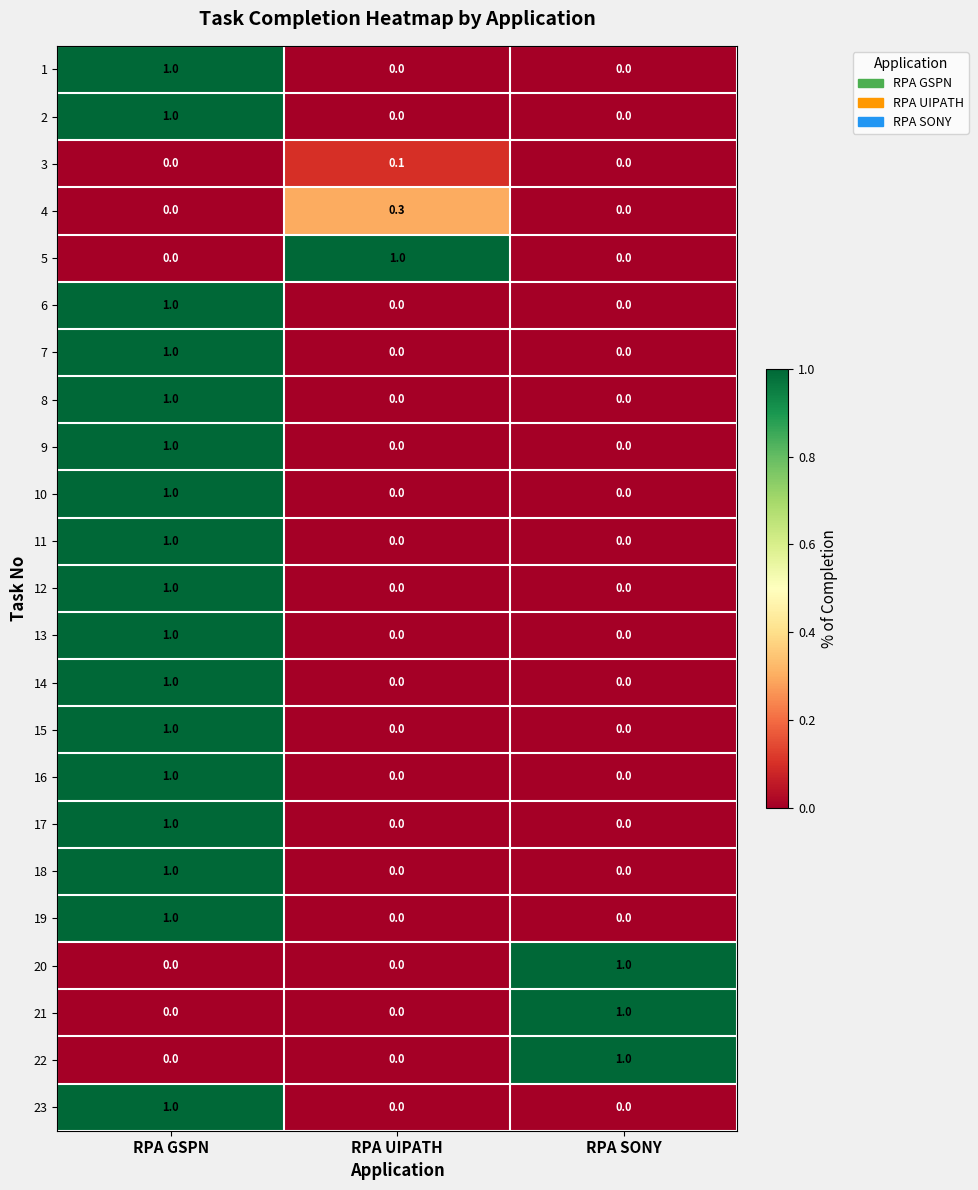

How many 14 values are between 0 and 1?

3